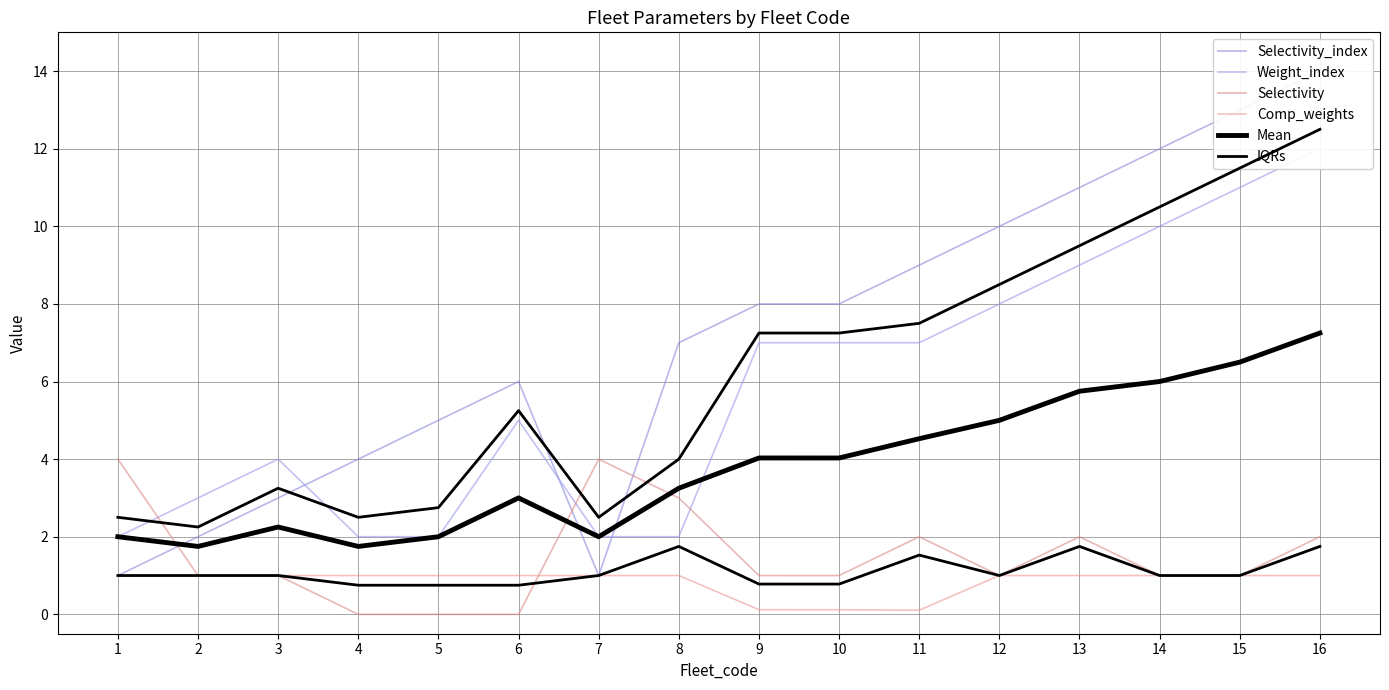

What is the value of the Comp_weights point at the 8th from the left?

1.0